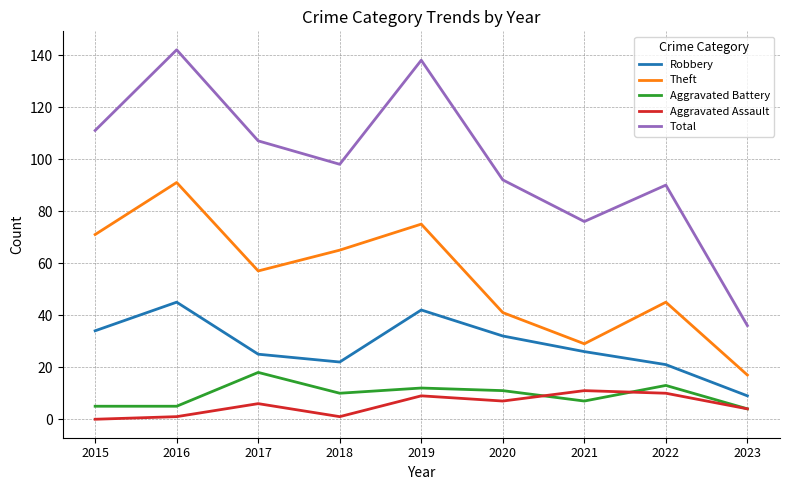

Which series has the largest range (max minus min)?

Total